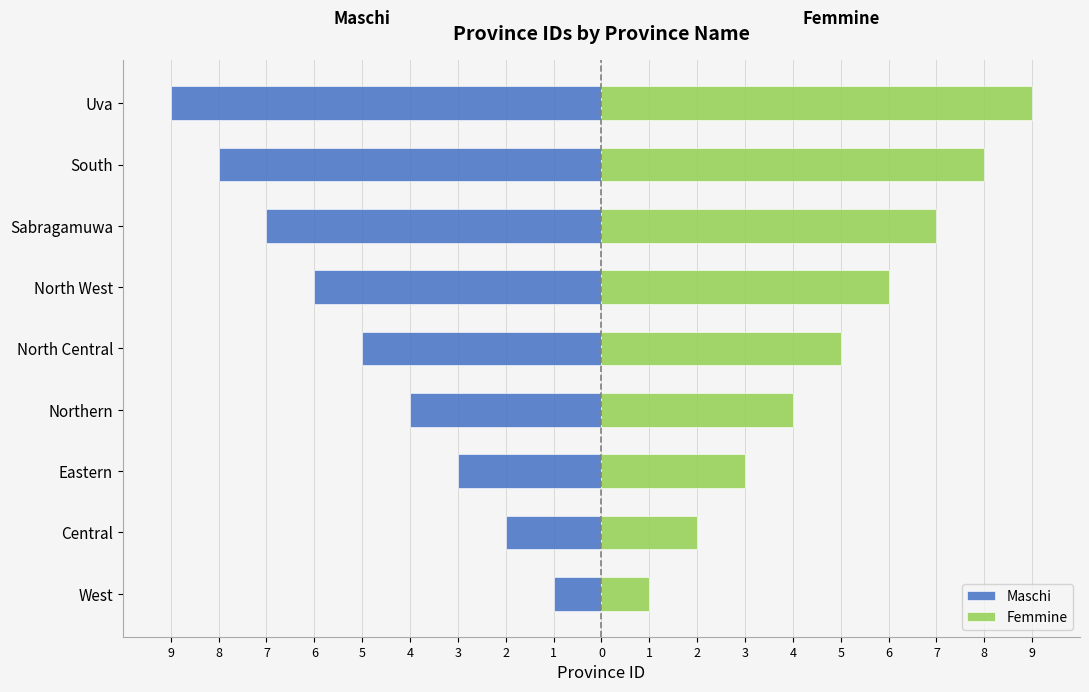

True or false: Femmine has a value of 2 at Northern.

False